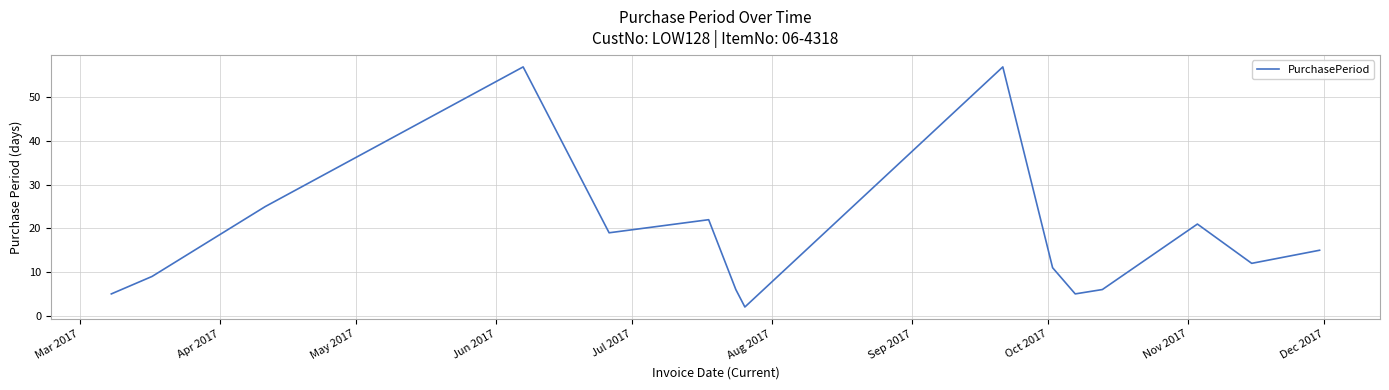

What is the maximum value shown in the chart?

57